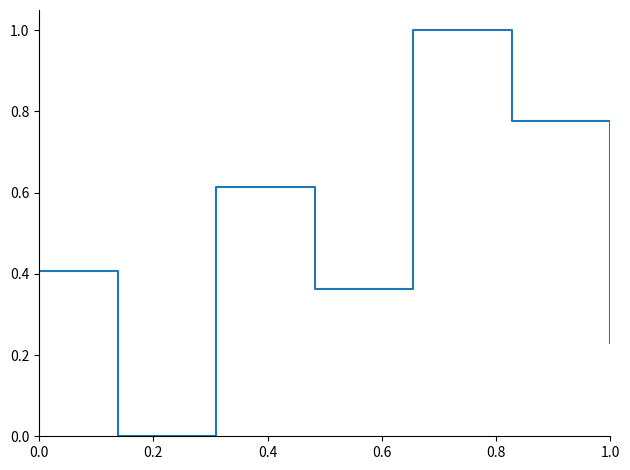

What is the greatest value displayed?

1.0